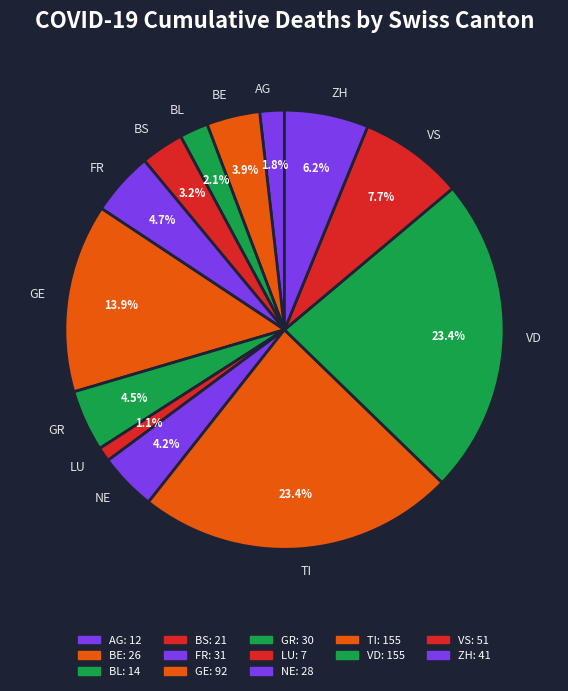

How many slices are in this pie chart?

13